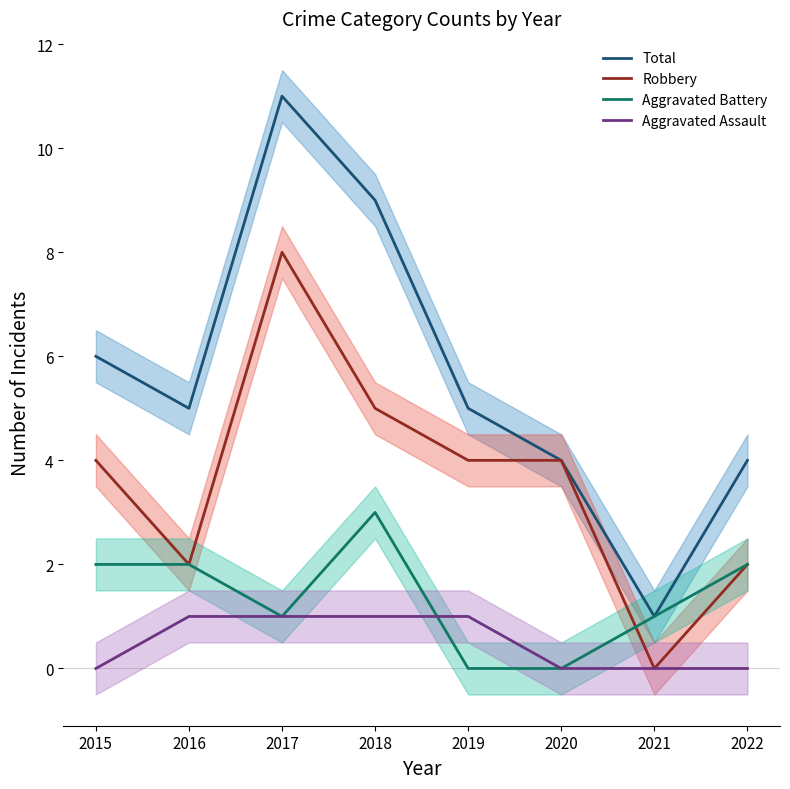

Which series has the largest total across all categories?

Total